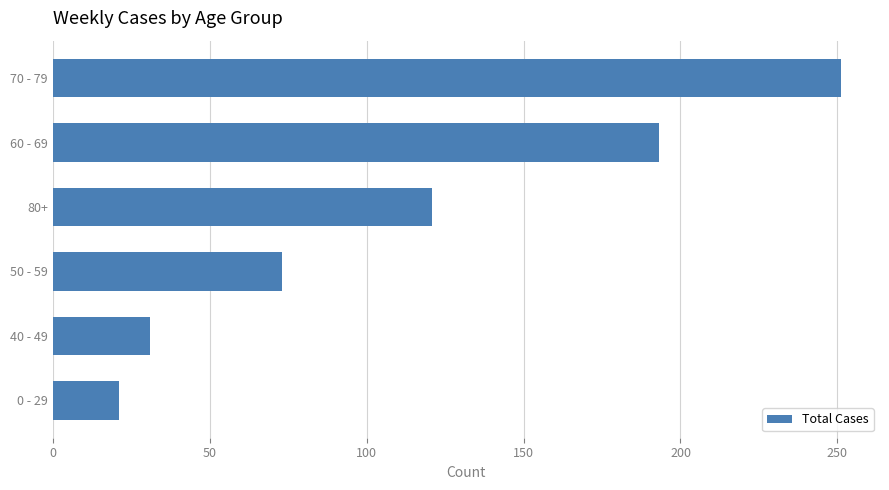

The chart shows a value of 181 at 80+. True or false?

False